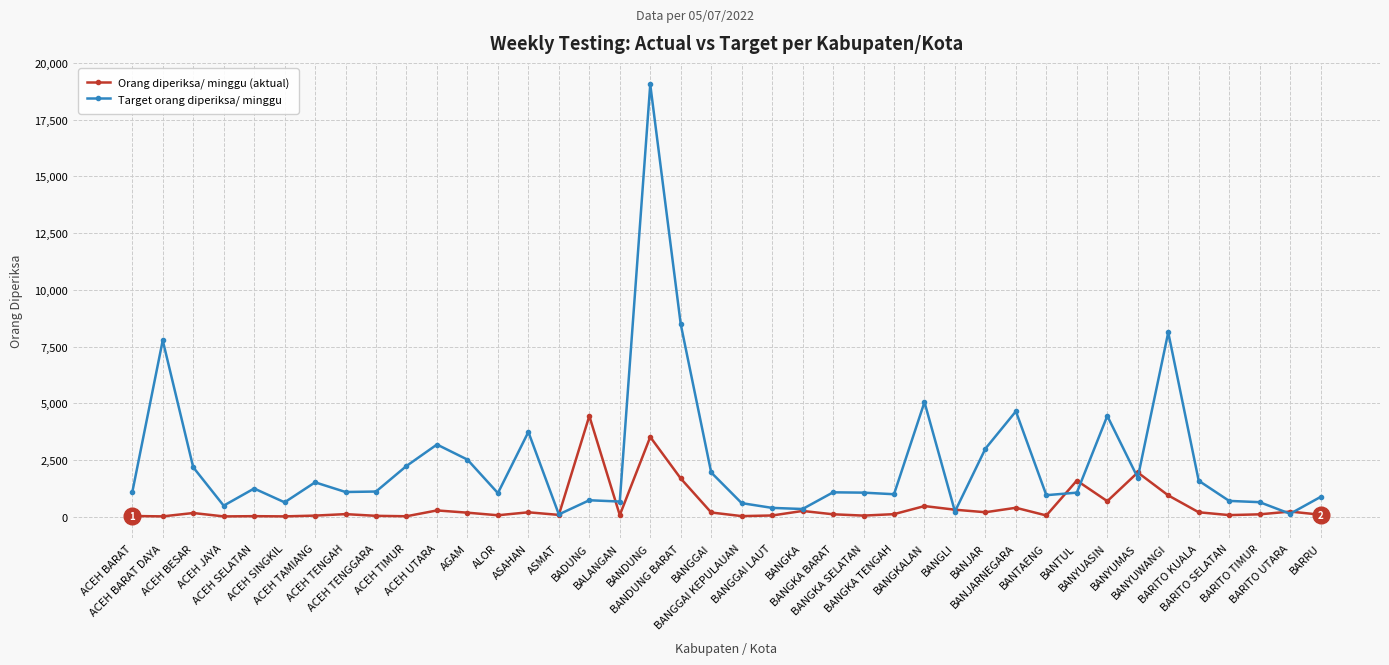

What is the difference between the maximum and minimum values in the Orang diperiksa/ minggu (aktual) series?

4425